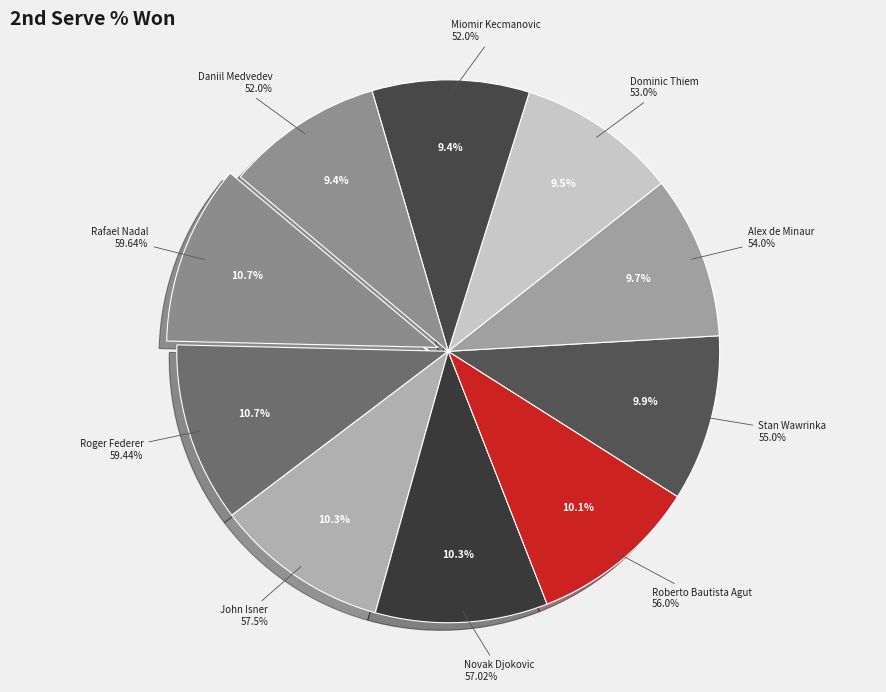

Do Daniil Medvedev and Dominic Thiem together represent more than half of the pie?

No